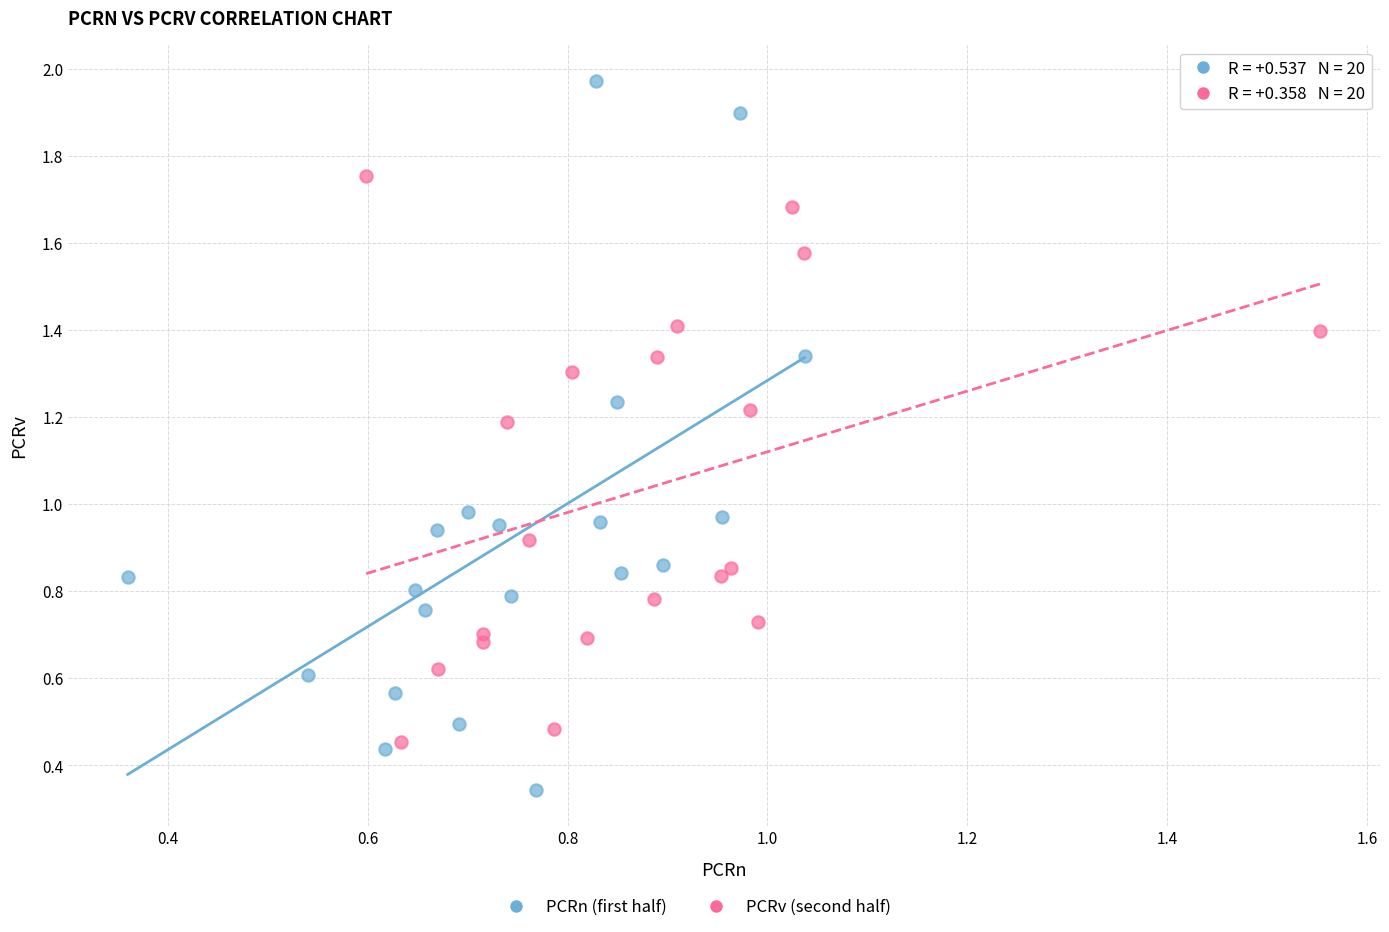

Which series reaches the minimum Y coordinate?

PCRn (first half)